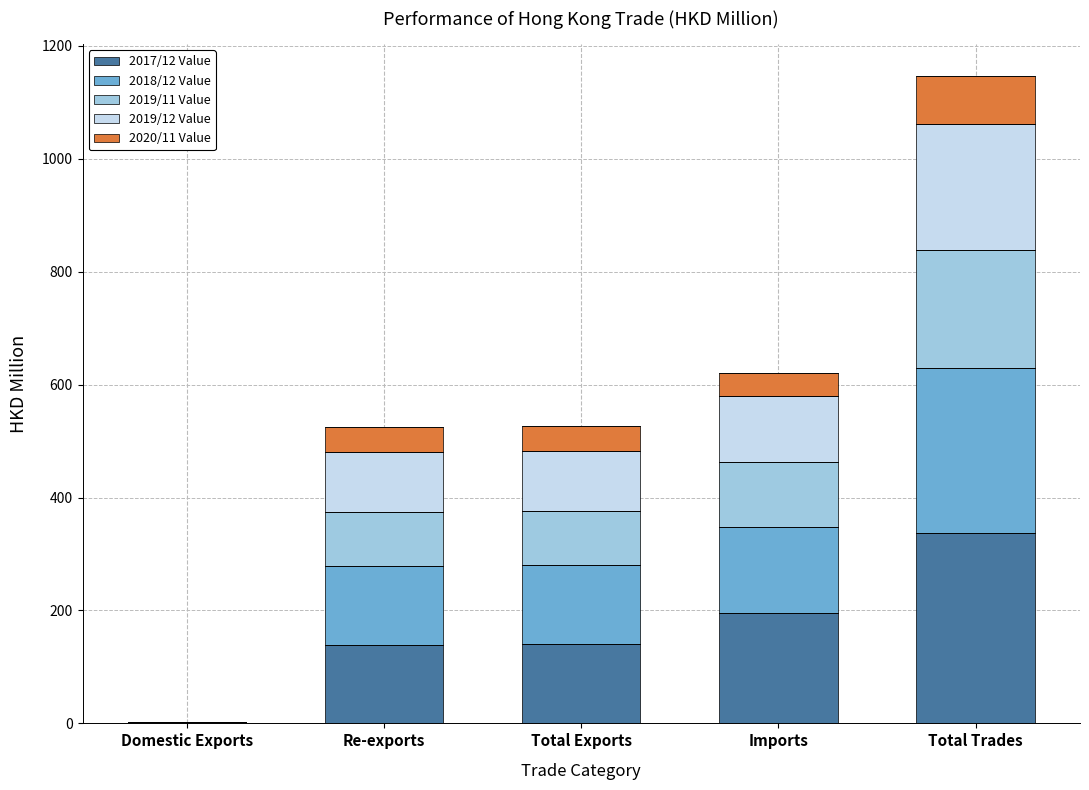

What is the sum of all 2017/12 Value values?

813.2